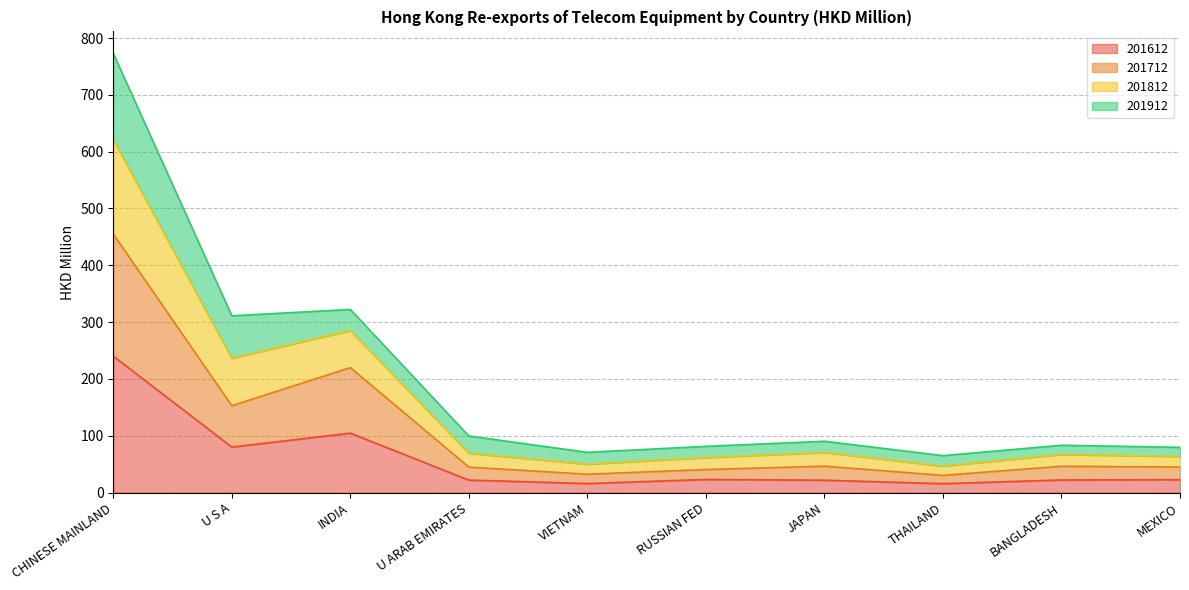

At how many categories does at least one series exceed 342?

1